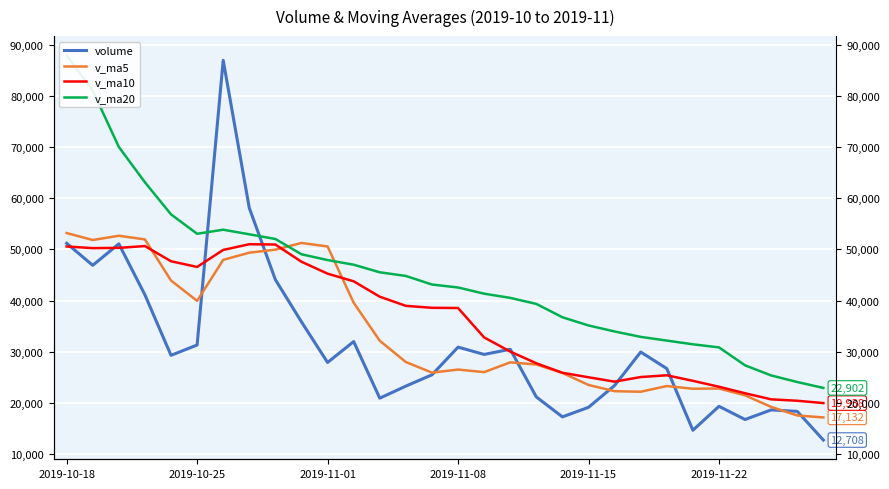

The value of v_ma5 at 24 is 13755.2. True or false?

False